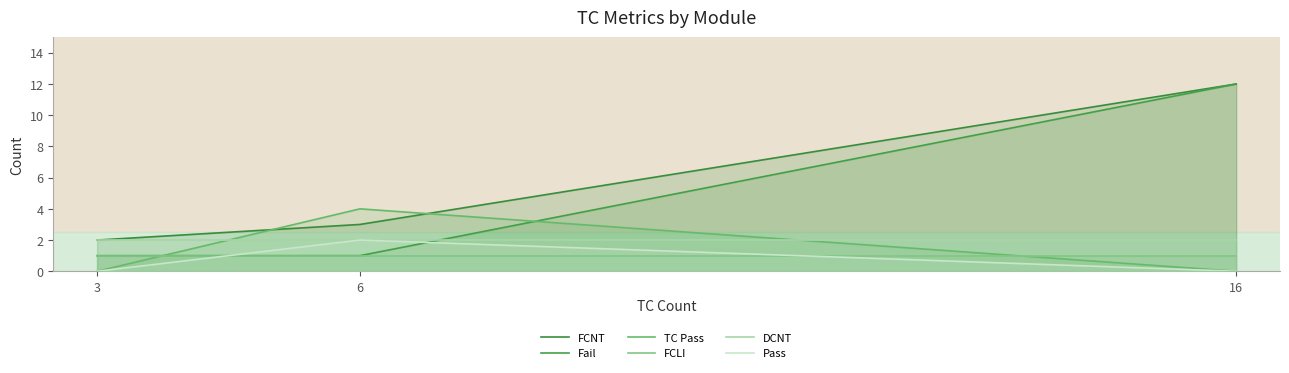

The Pass series shows 1 at 6. True or false?

False